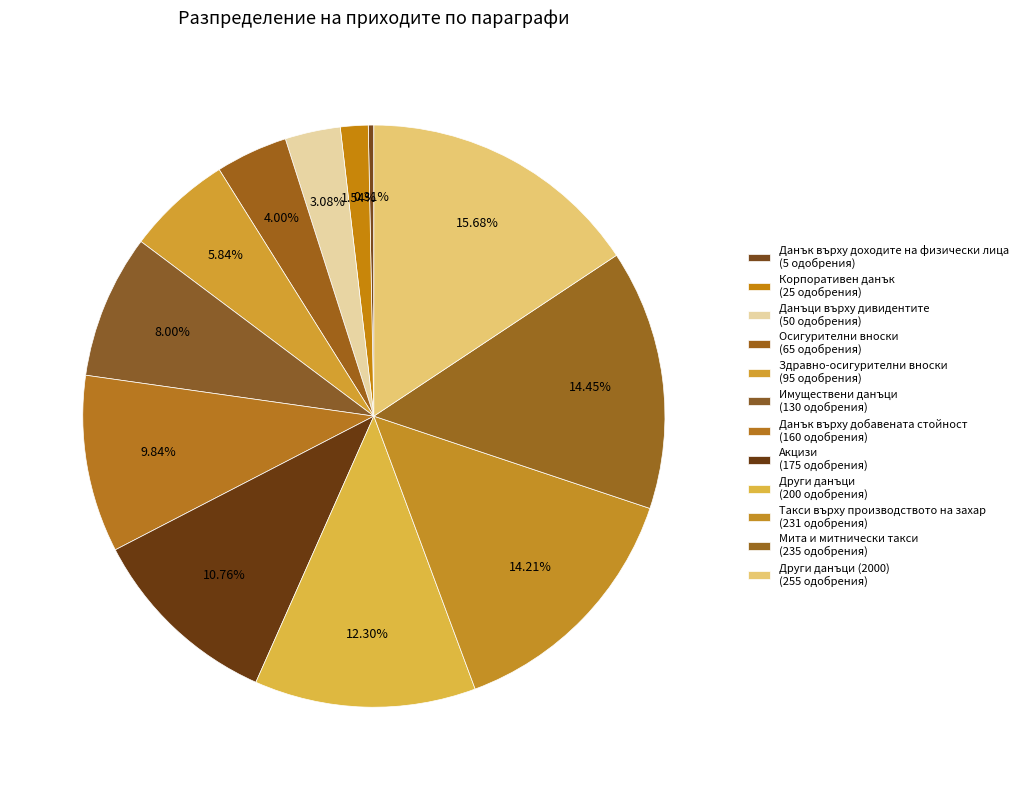

How many segments does this pie chart have?

12